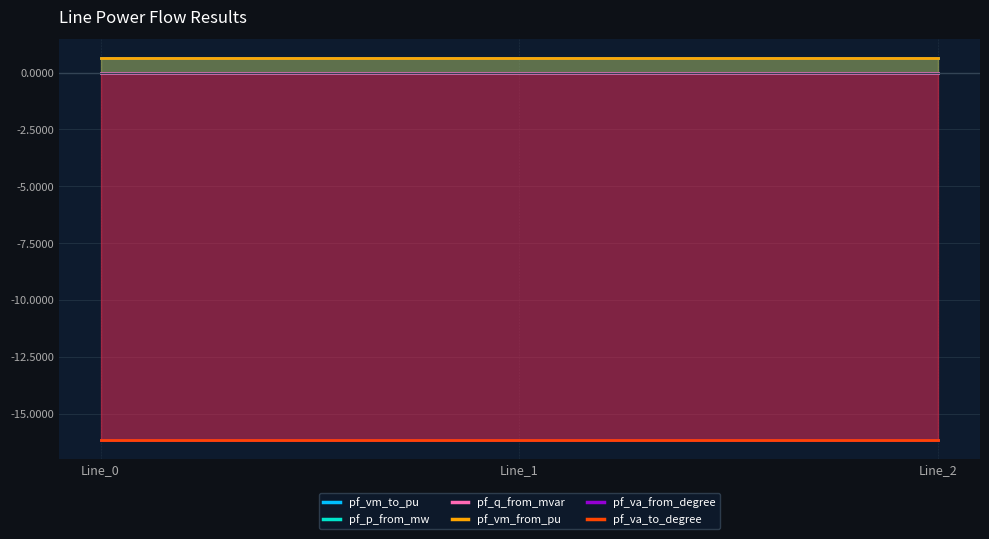

What is the average value of the pf_vm_to_pu series?

0.6